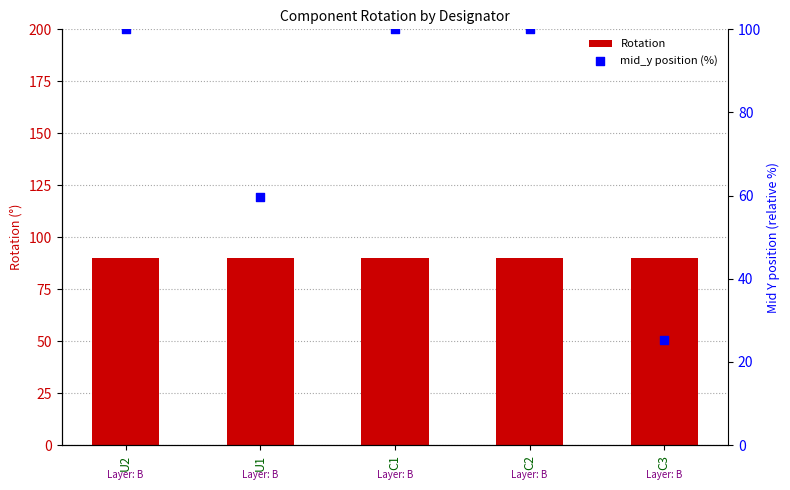

At which category is the sum across all series the highest?

U2